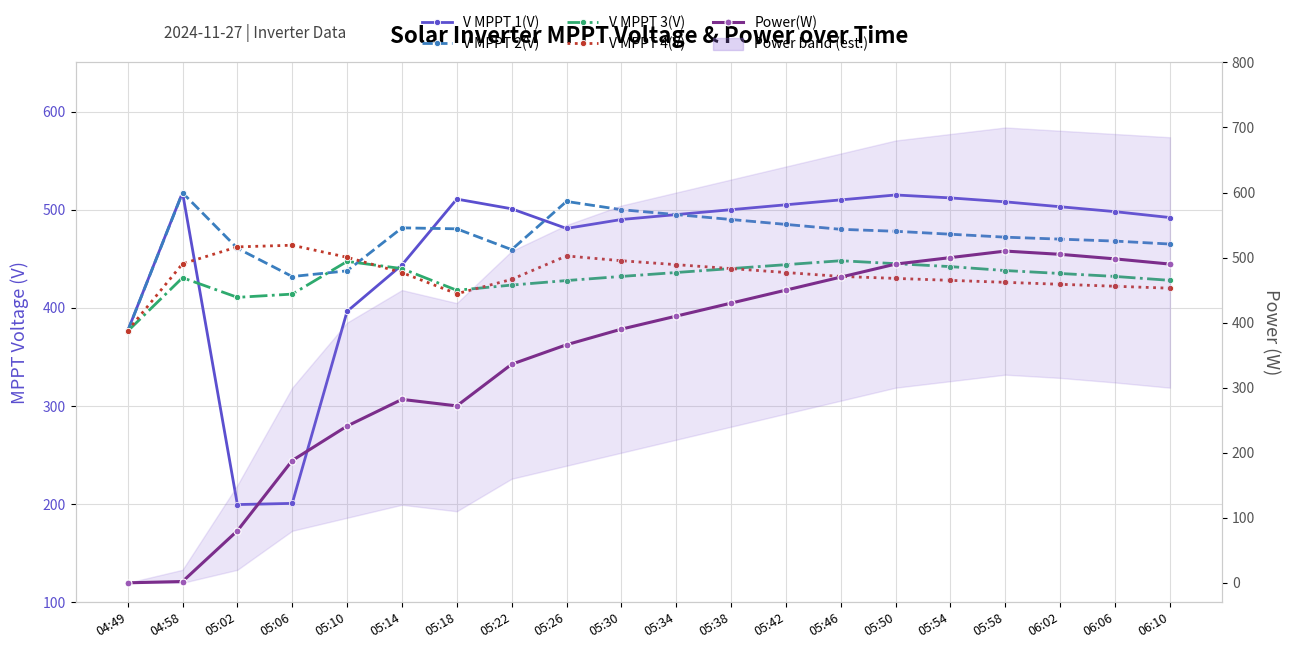

What is the difference between the V MPPT 1(V) values at 04:49 and 06:02?

126.5